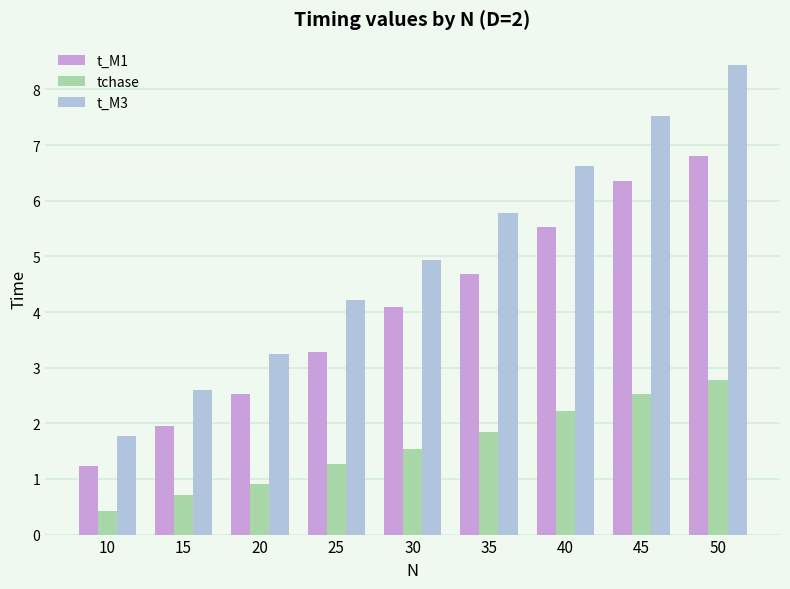

Reading left to right, list all the values displayed in this chart.

t_M1: 10=1.2	15=2.0	20=2.5	25=3.3	30=4.1	35=4.7	40=5.5	45=6.4	50=6.8
tchase: 10=0.4	15=0.7	20=0.9	25=1.3	30=1.5	35=1.8	40=2.2	45=2.5	50=2.8
t_M3: 10=1.8	15=2.6	20=3.3	25=4.2	30=4.9	35=5.8	40=6.6	45=7.5	50=8.4